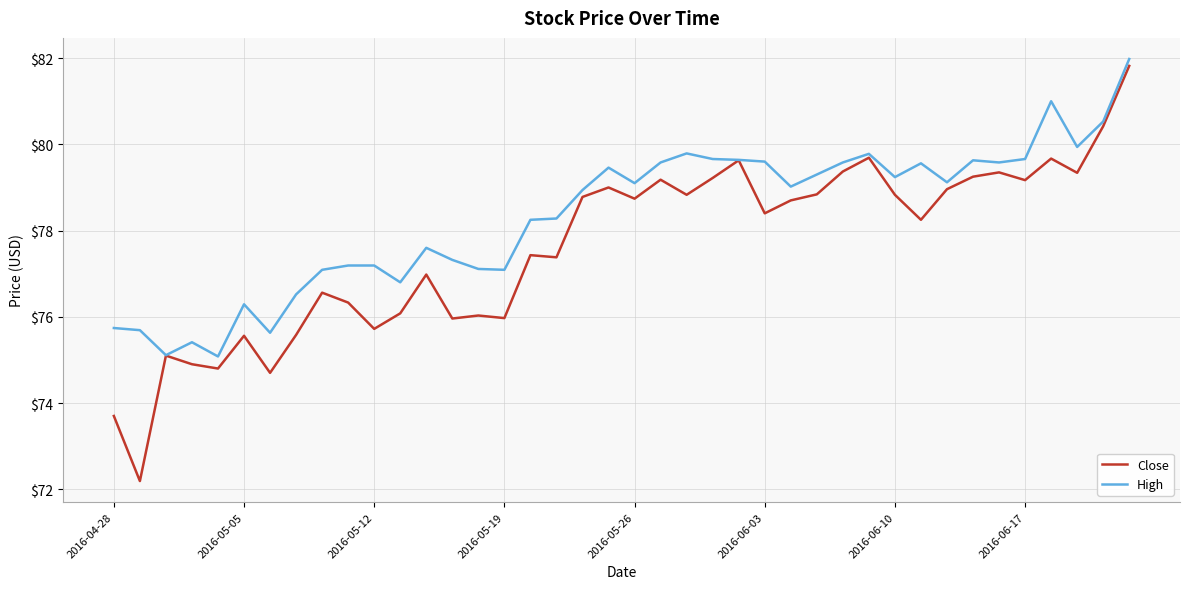

What is the maximum value shown in the chart?

82.0